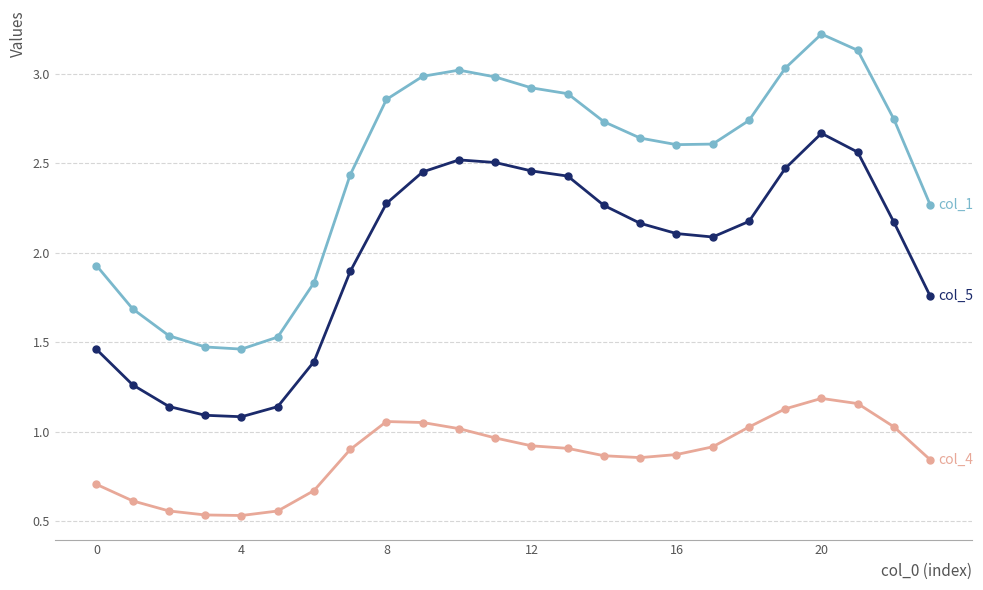

What is the greatest value displayed?

3.2